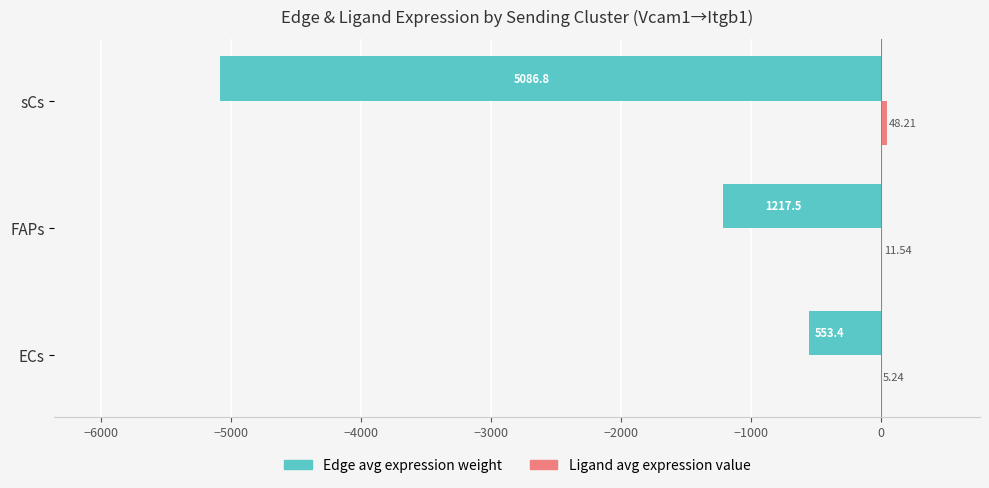

What is the sum of all Edge avg expression weight values?

-6857.7